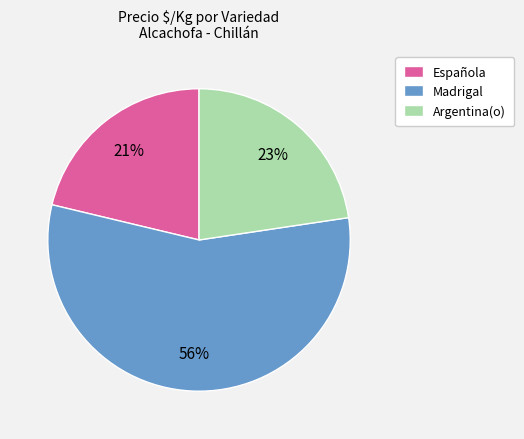

Which category has the biggest portion of the pie?

Madrigal